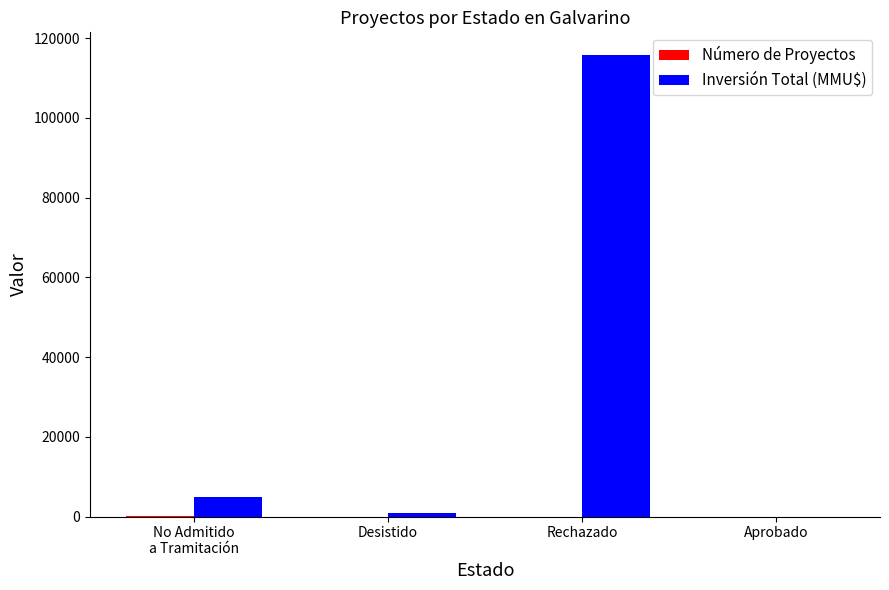

At which category is the sum across all series the highest?

Rechazado